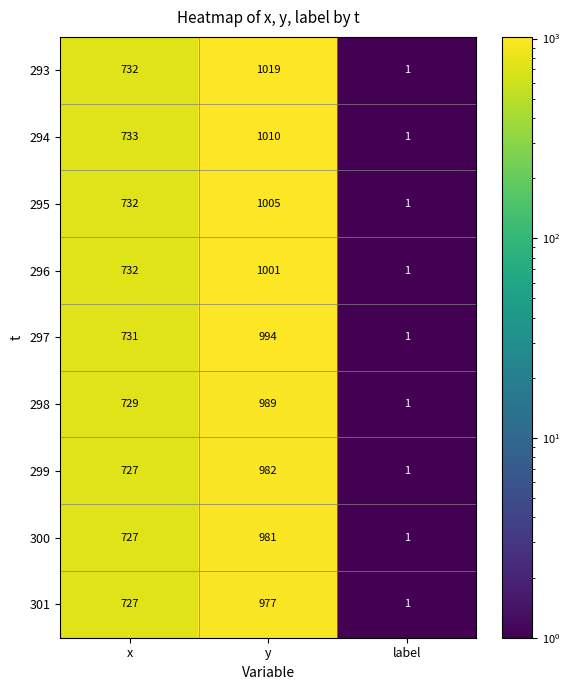

At which label does 295 reach its peak?

y